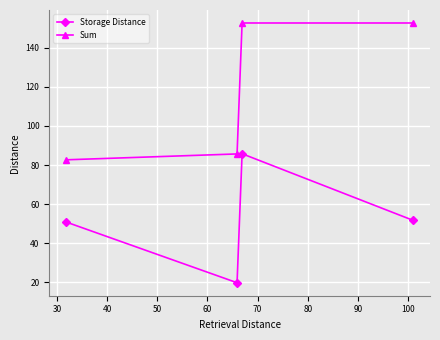

What is the maximum value for Storage Distance?

85.8